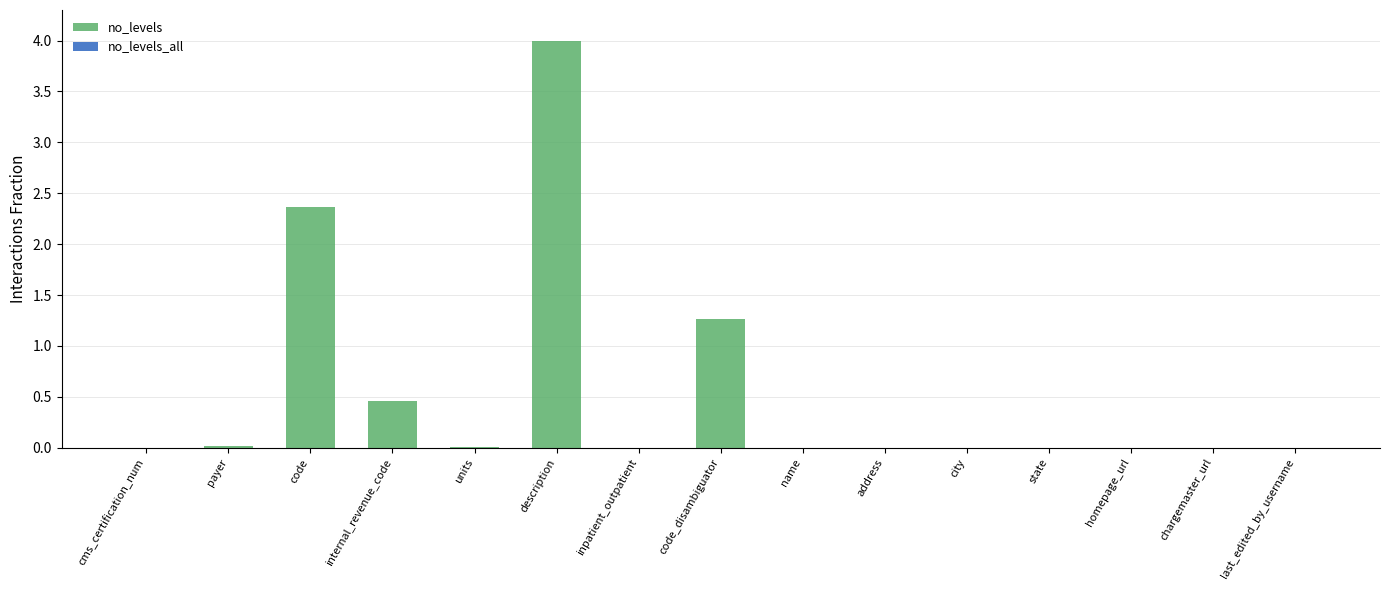

At which category is the sum across all series the highest?

description